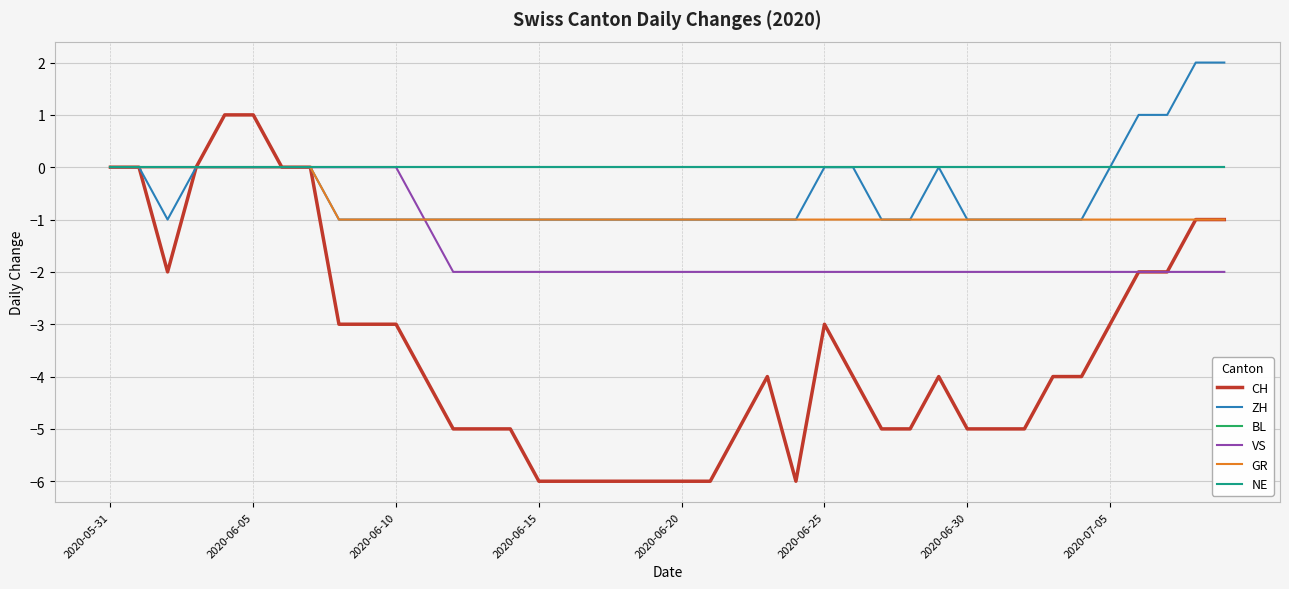

Which series has the widest spread of values?

CH